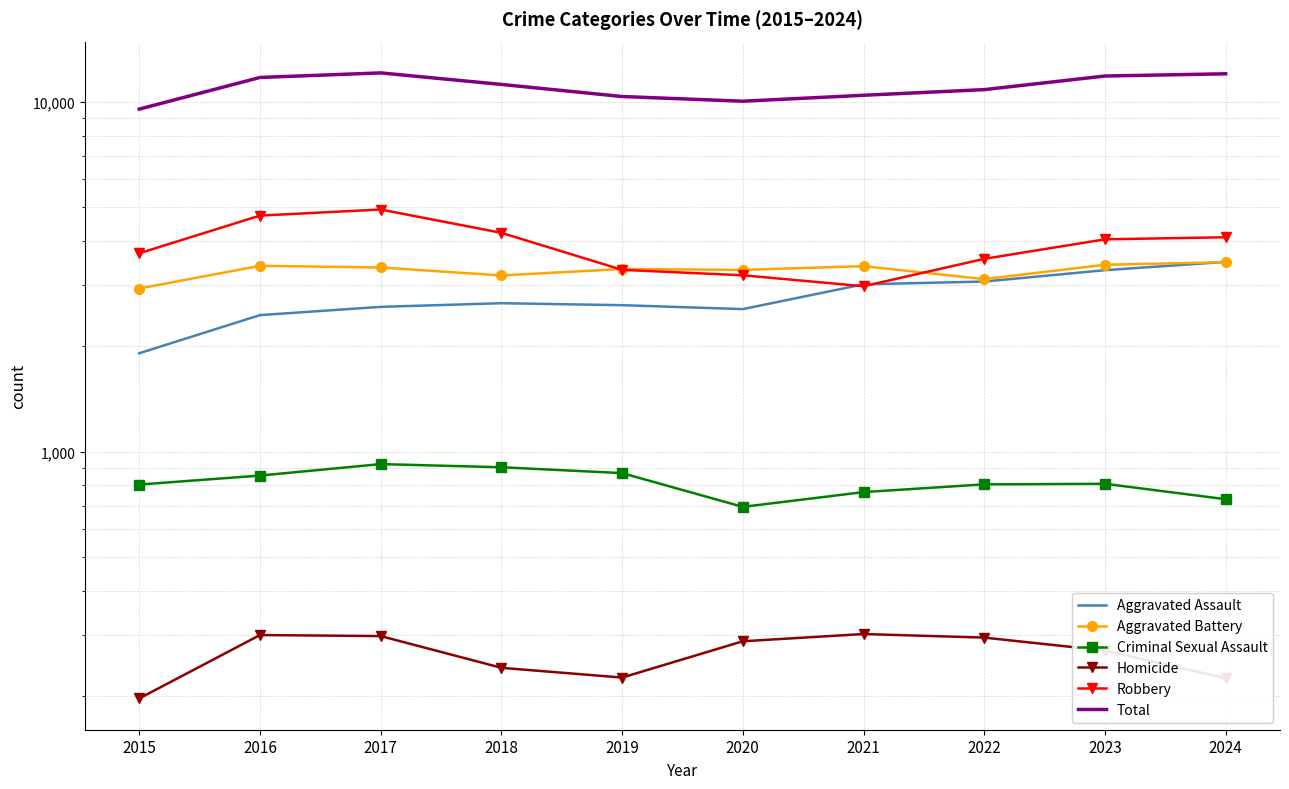

What is the maximum value for Robbery?

4919